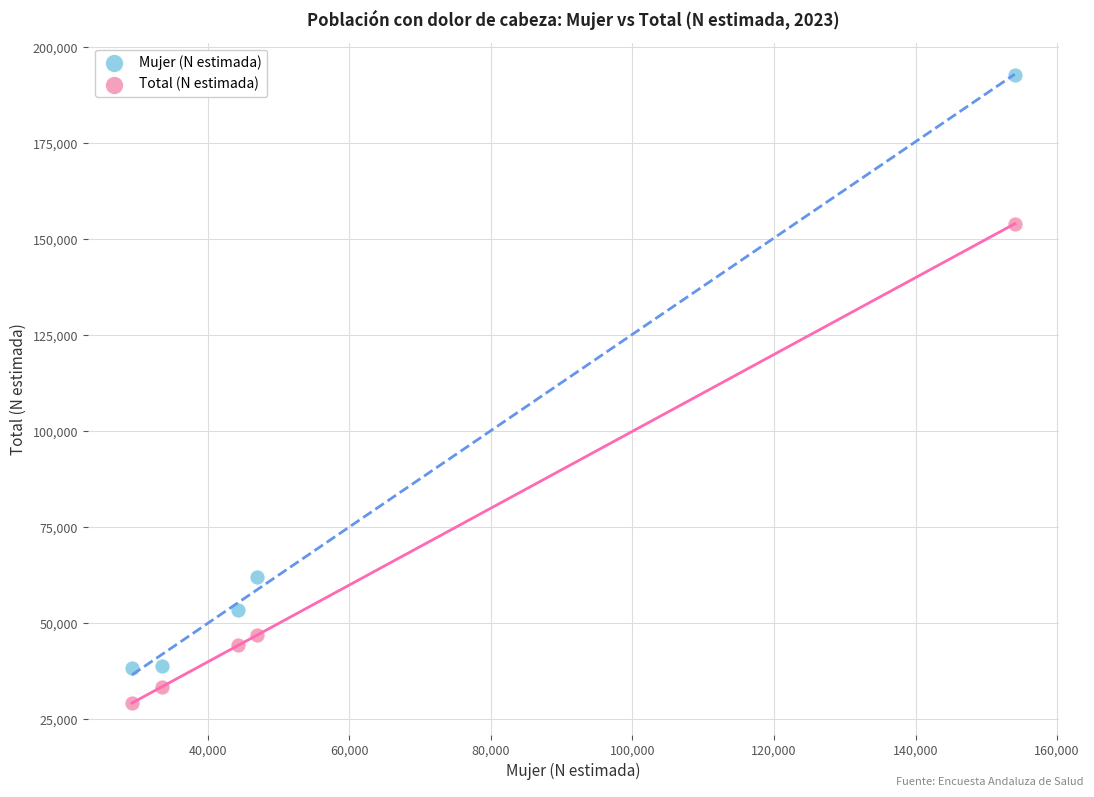

What are all the series names shown in the legend?

Mujer (N estimada), Total (N estimada)